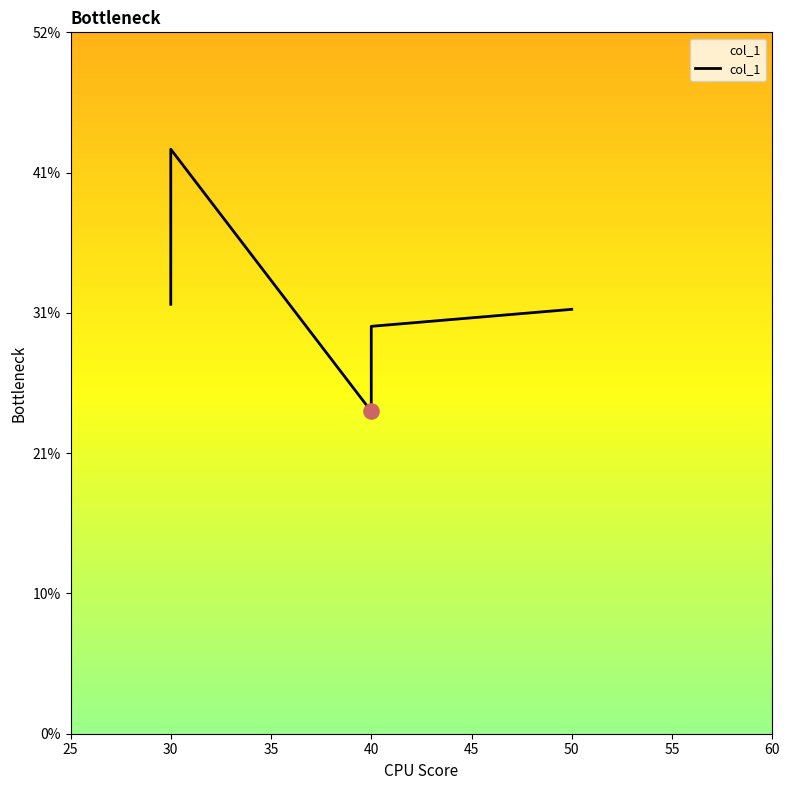

What is the change in value from 30 to 40?

-0.1